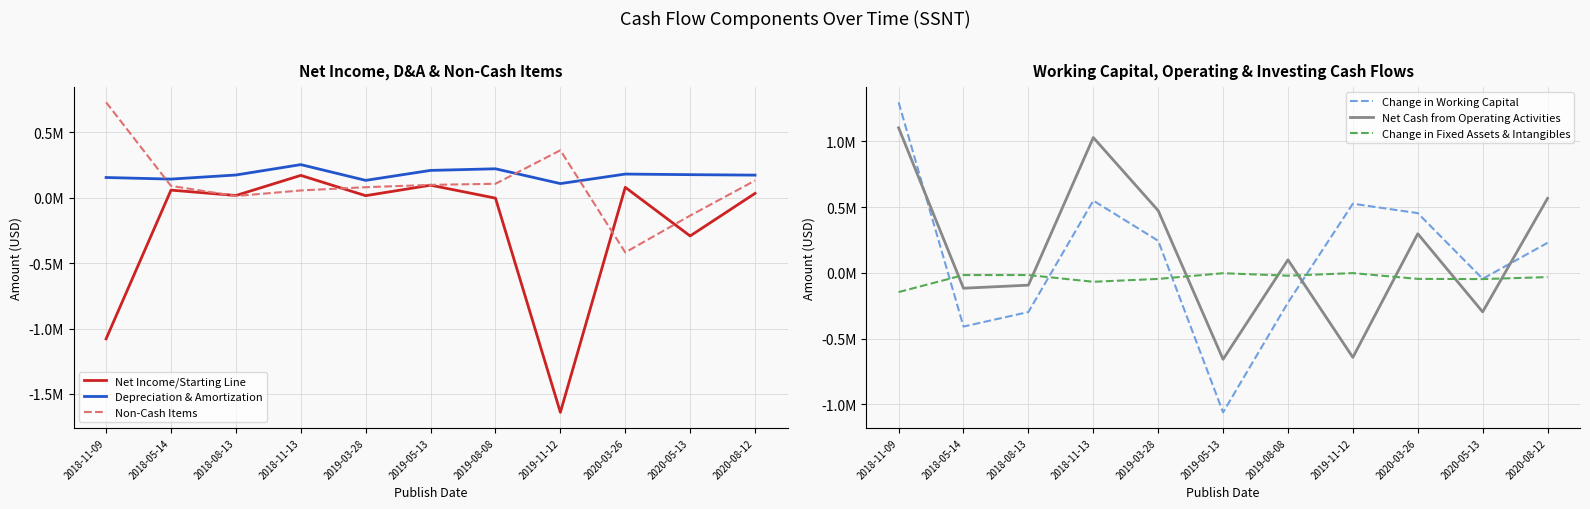

How many intersections are there between Net Cash from Operating Activities and Non-Cash Items?

6